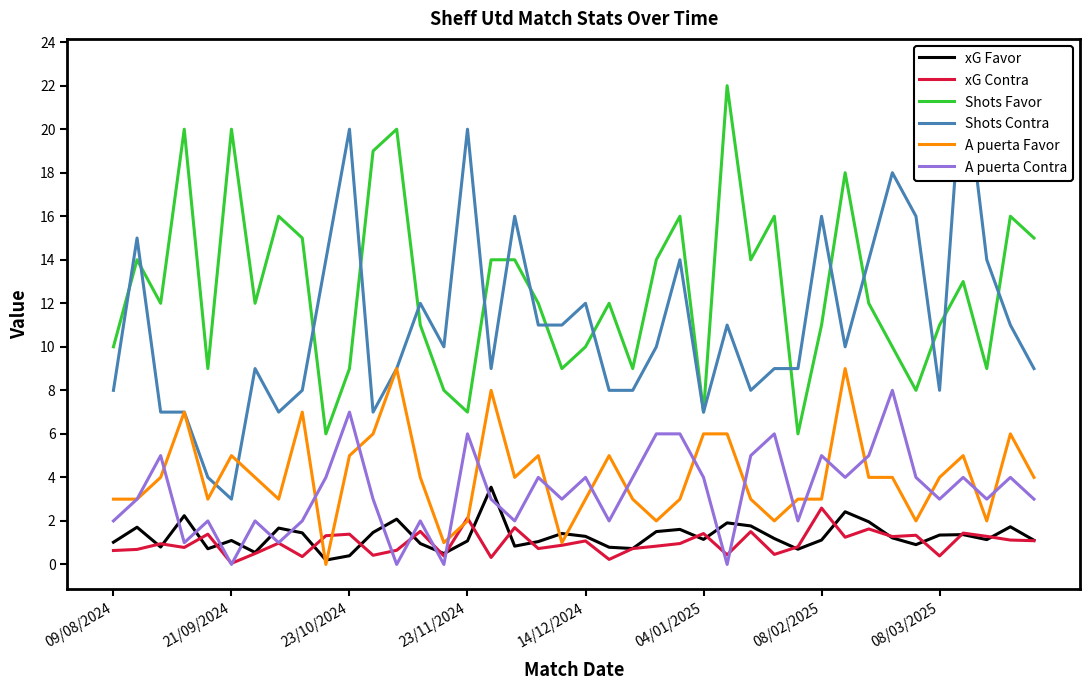

After their last crossing, which series has the higher values: xG Favor or A puerta Favor?

A puerta Favor